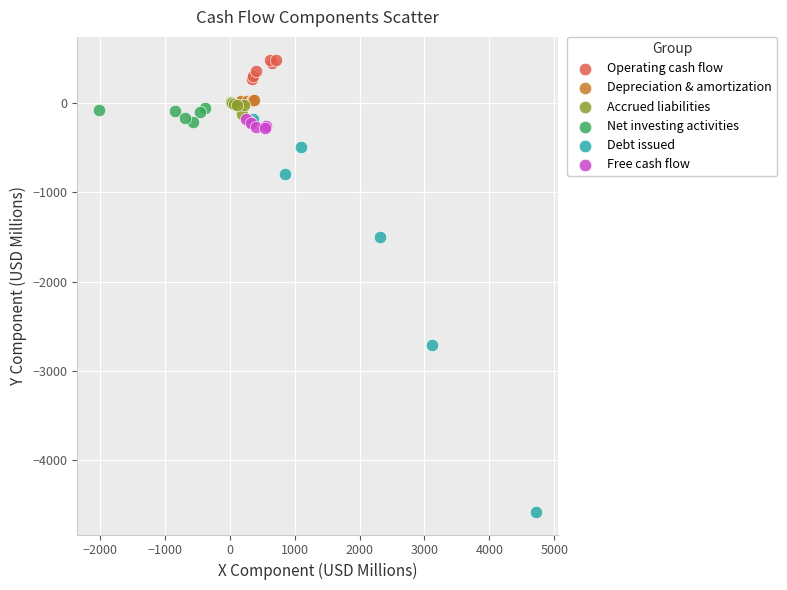

Which series has the widest spread of Y values?

Debt issued